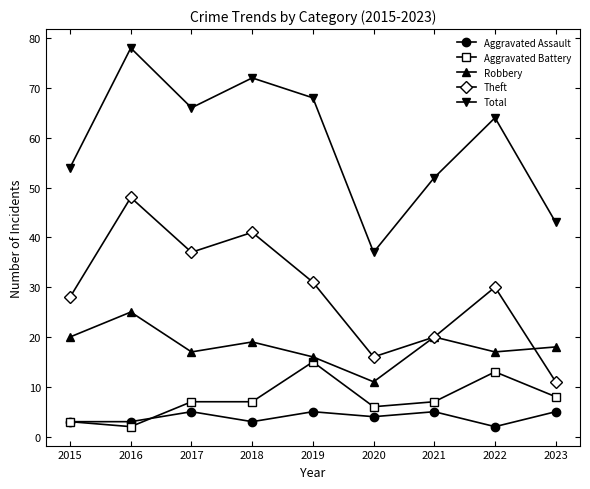

How many distinct data groups are displayed?

5